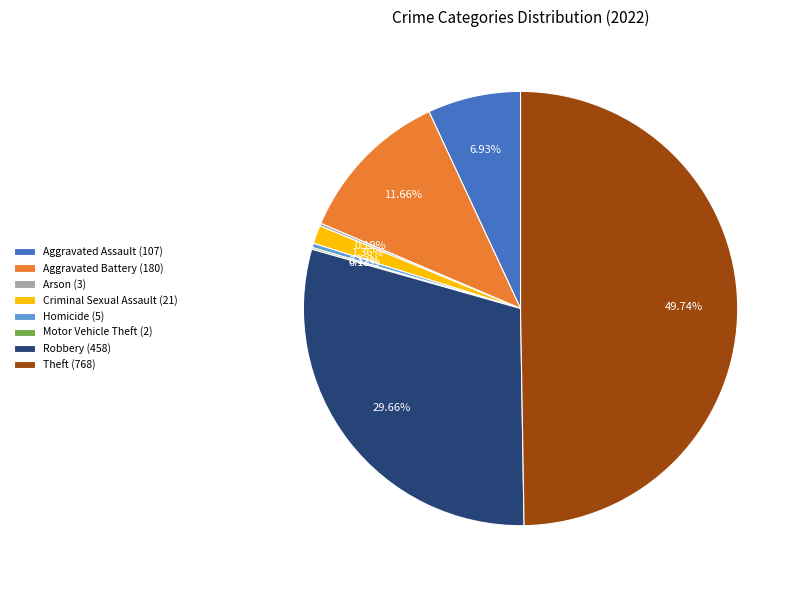

Do Homicide (5) and Aggravated Battery (180) together represent more than half of the pie?

No